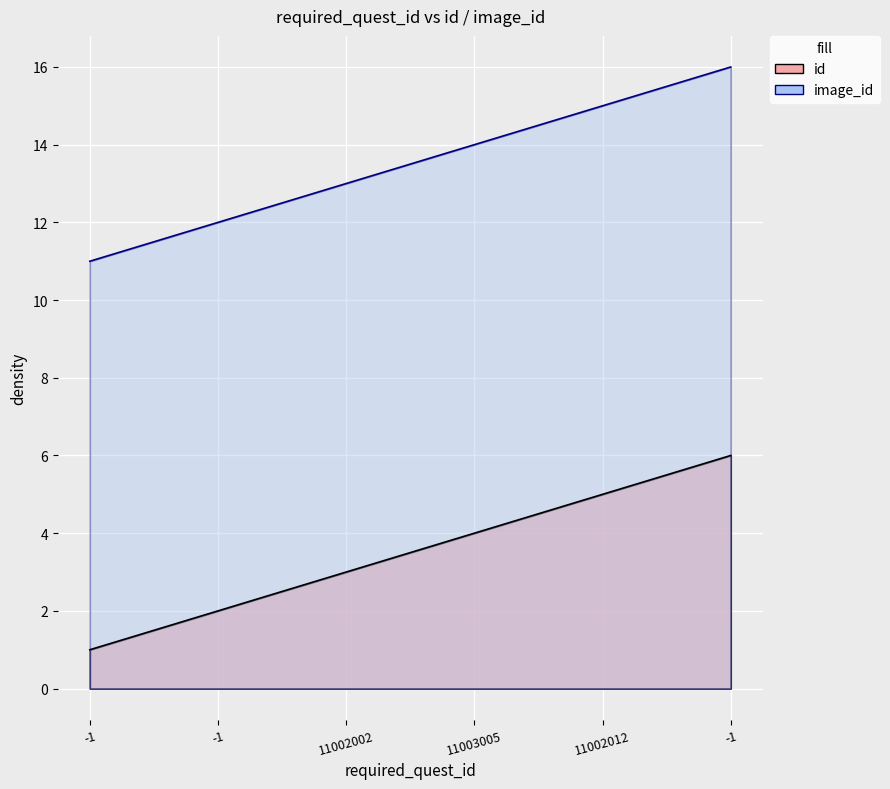

Which label corresponds to the smallest value in the chart?

-1